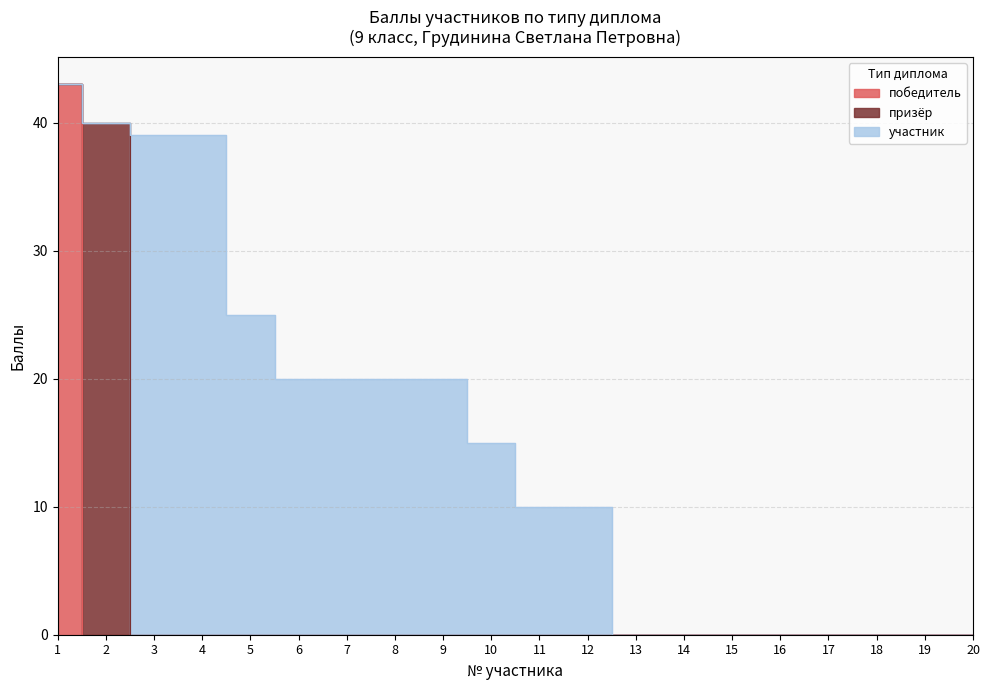

After their last crossing, which series has the higher values: участник or призёр?

участник